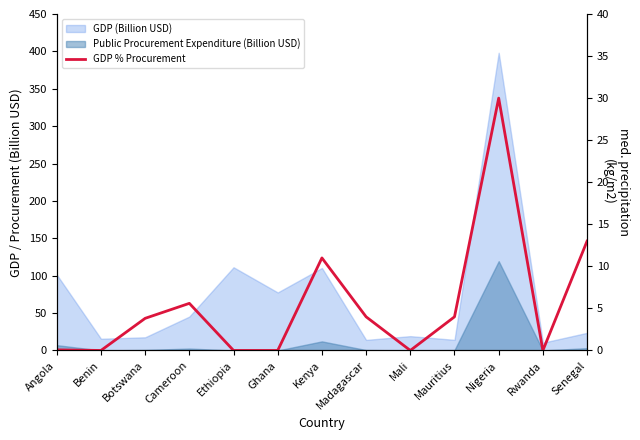

How many lines are shown in the chart?

1